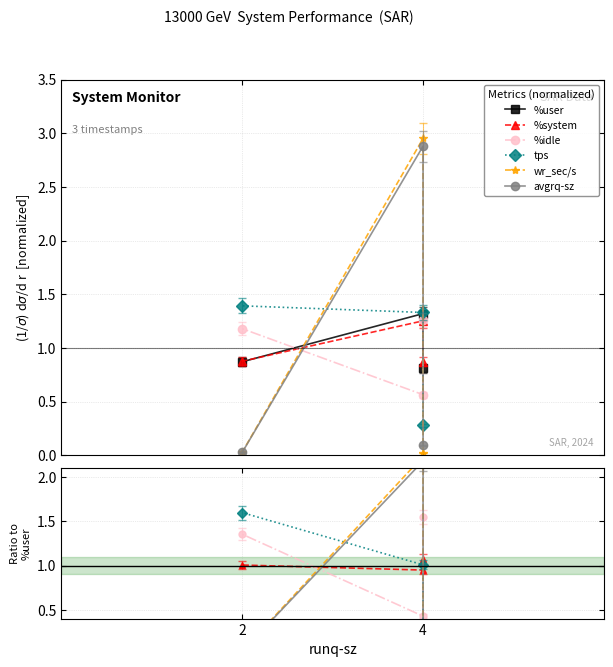

What is the sum of all %idle values?

3.3